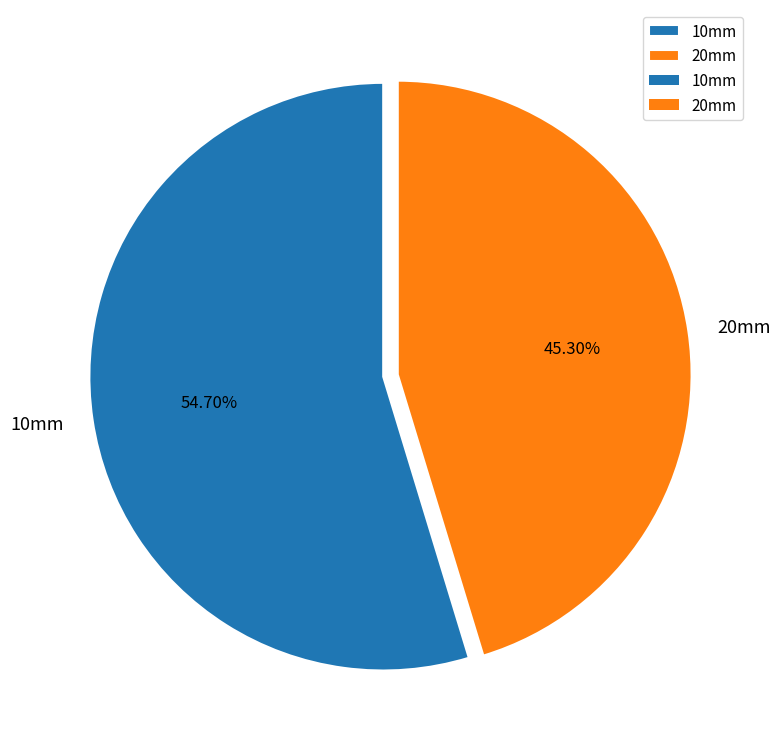

Which has a higher value, 10mm or 20mm?

10mm